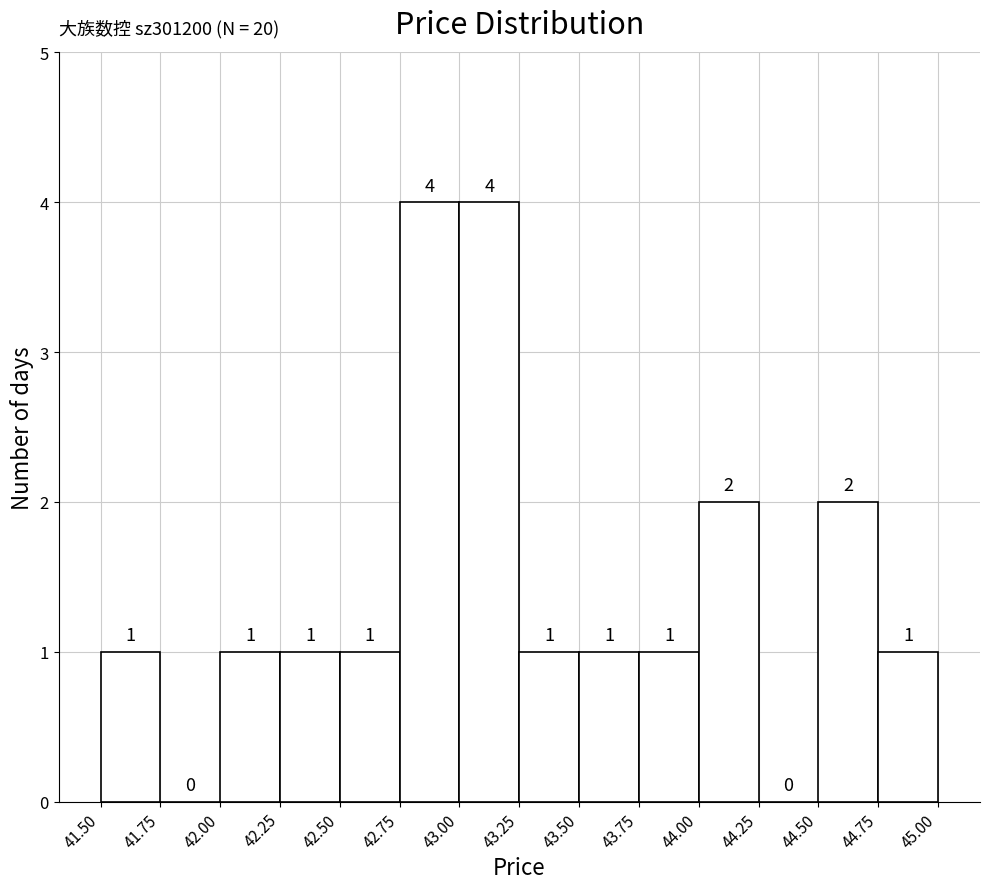

Reading left to right, list every bar in this chart as the range it spans on the x-axis followed by its height.

41.50 to 41.75: 1
41.75 to 42.00: 0
42.00 to 42.25: 1
42.25 to 42.50: 1
42.50 to 42.75: 1
42.75 to 43.00: 4
43.00 to 43.25: 4
43.25 to 43.50: 1
43.50 to 43.75: 1
43.75 to 44.00: 1
44.00 to 44.25: 2
44.25 to 44.50: 0
44.50 to 44.75: 2
44.75 to 45.00: 1